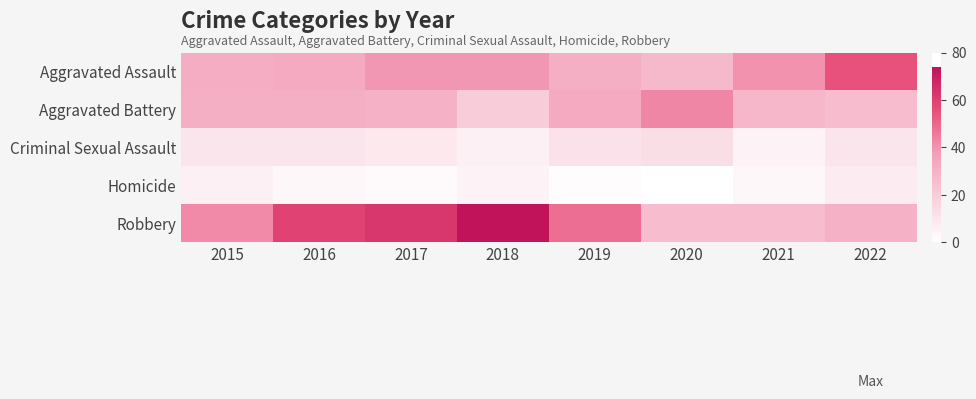

Rank the series at 2018 from lowest to highest value.

Homicide, Criminal Sexual Assault, Aggravated Battery, Aggravated Assault, Robbery